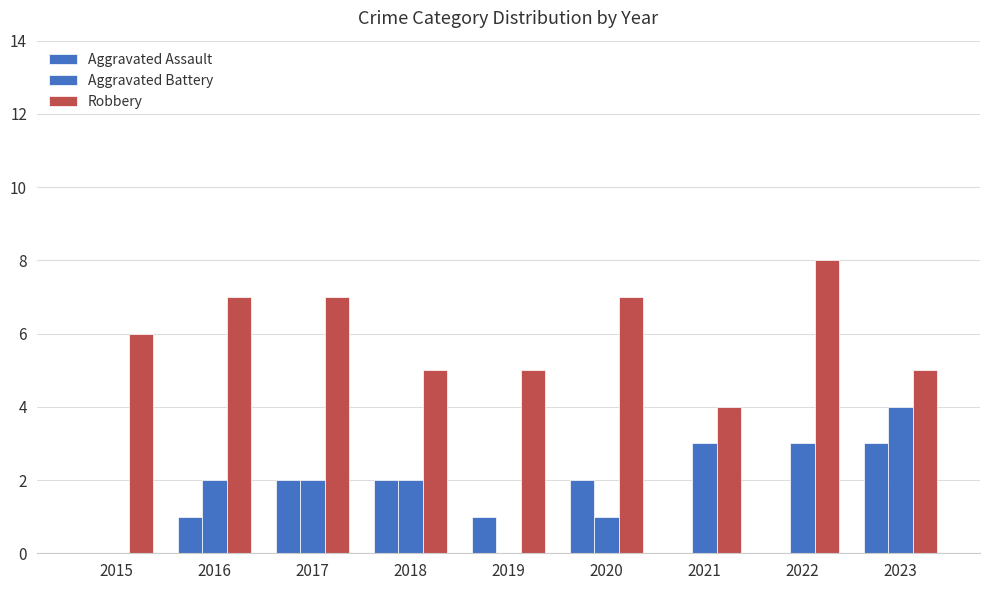

Does the chart contain stacked bars?

No